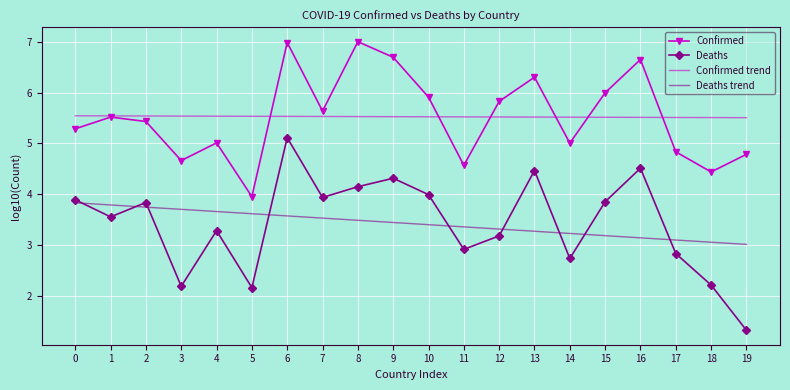

What is the sum of all Confirmed trend values?

110.5